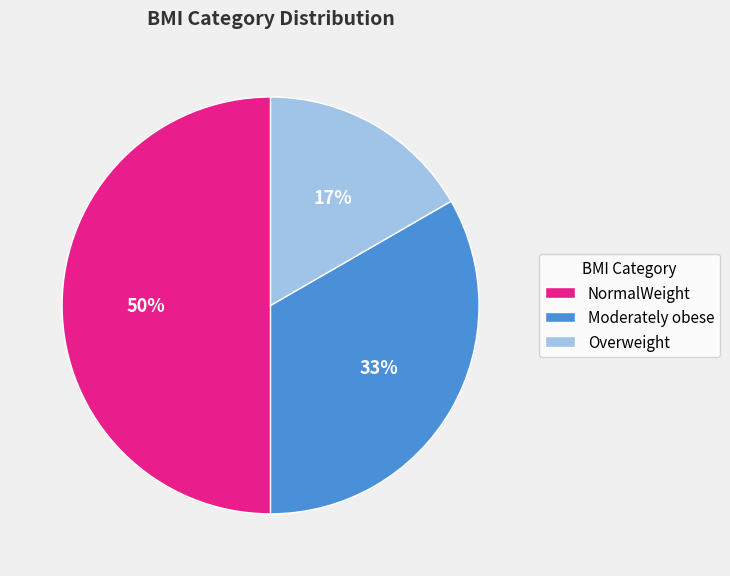

What percentage is the Overweight slice, to the nearest percent?

17%